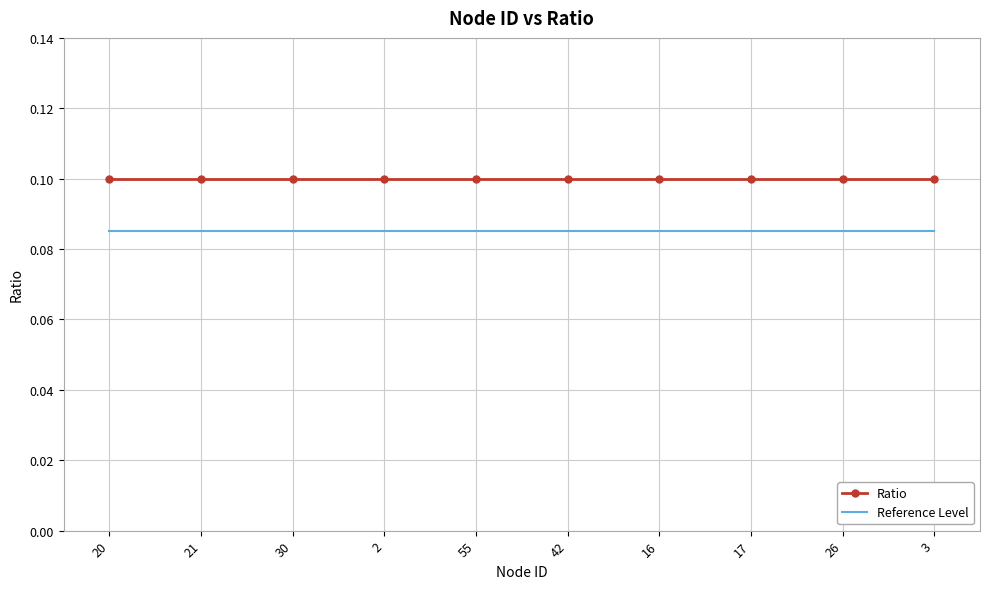

List the series in order of their peak value, highest first.

Ratio, Reference Level